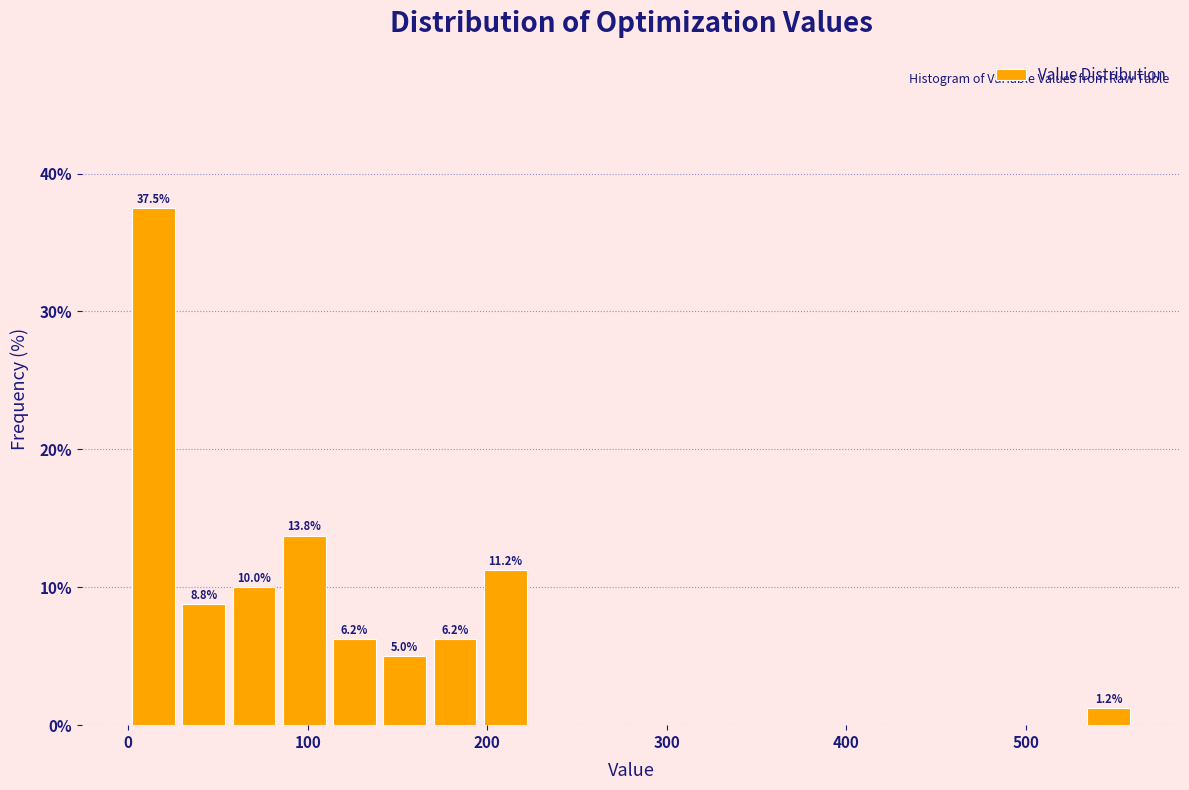

Around what value on the x-axis is the tallest bar? Give the approximate position of its centre, as read against the axis.

10